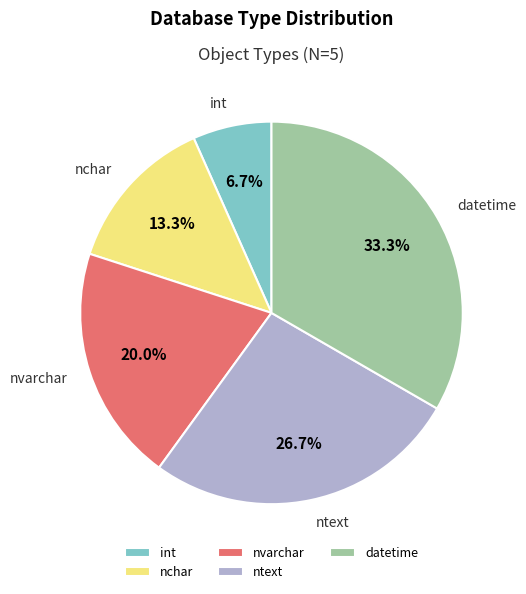

The datetime slice represents 33% of the pie. True or false?

True